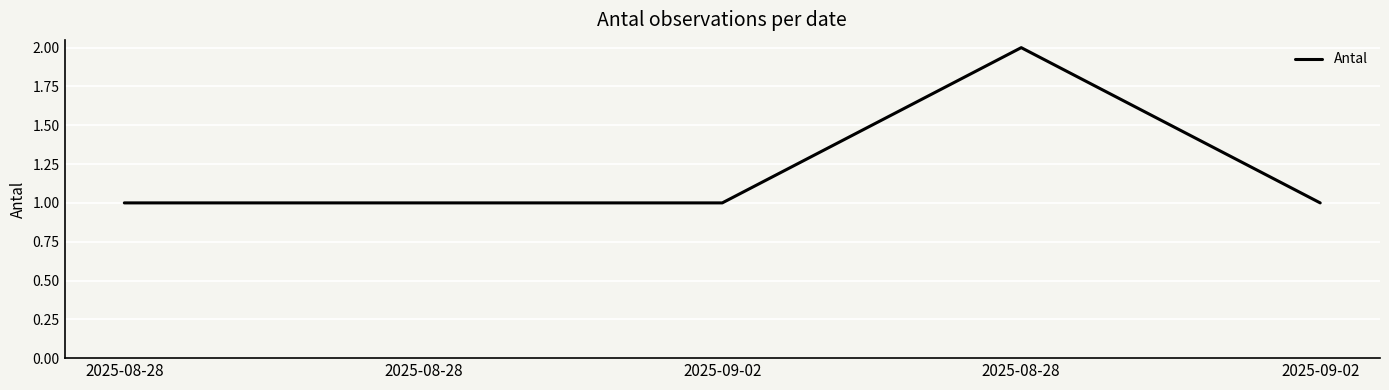

How many series are shown in this chart?

1